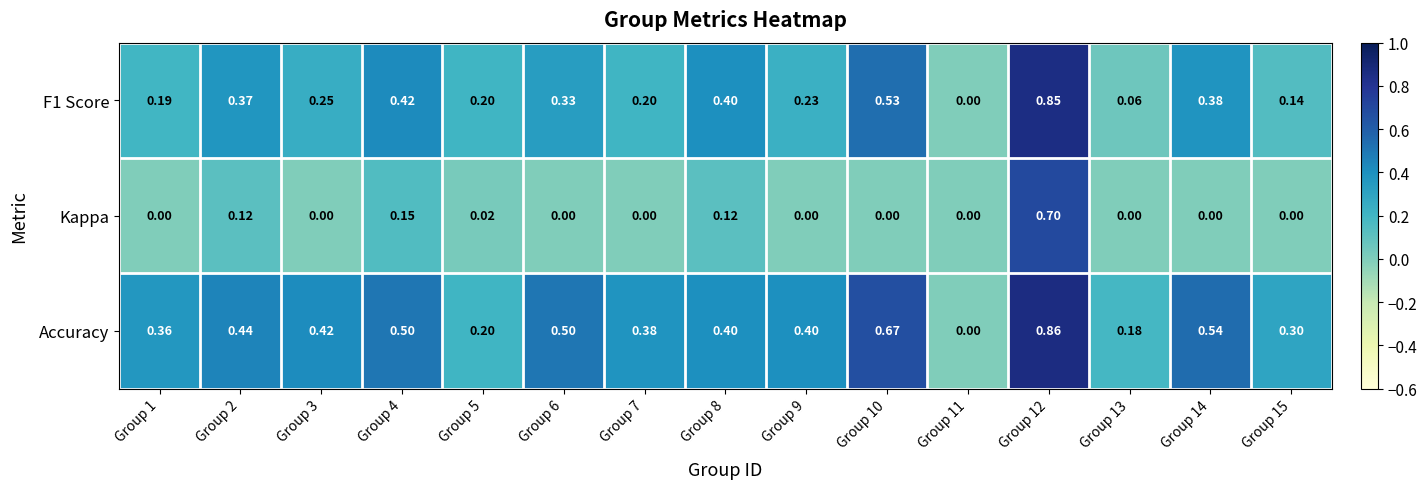

Is the value of Accuracy at Group 11 greater than the value of F1 Score at Group 10?

No